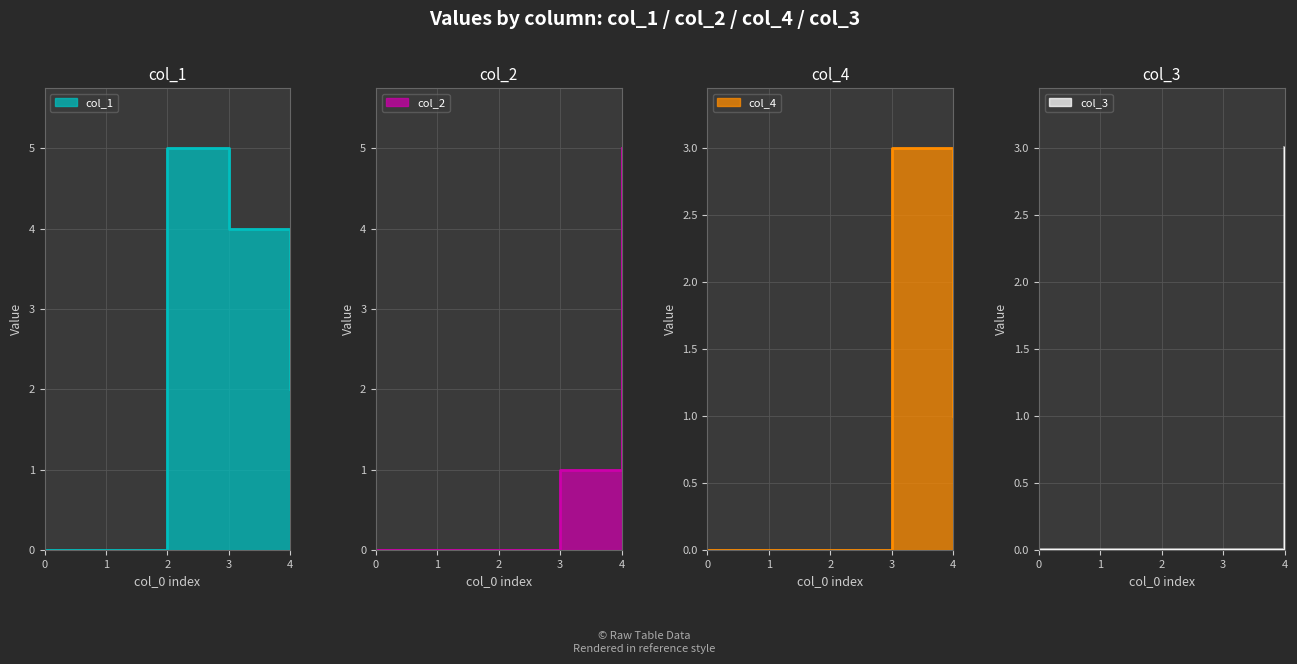

How many lines are shown in the chart?

4